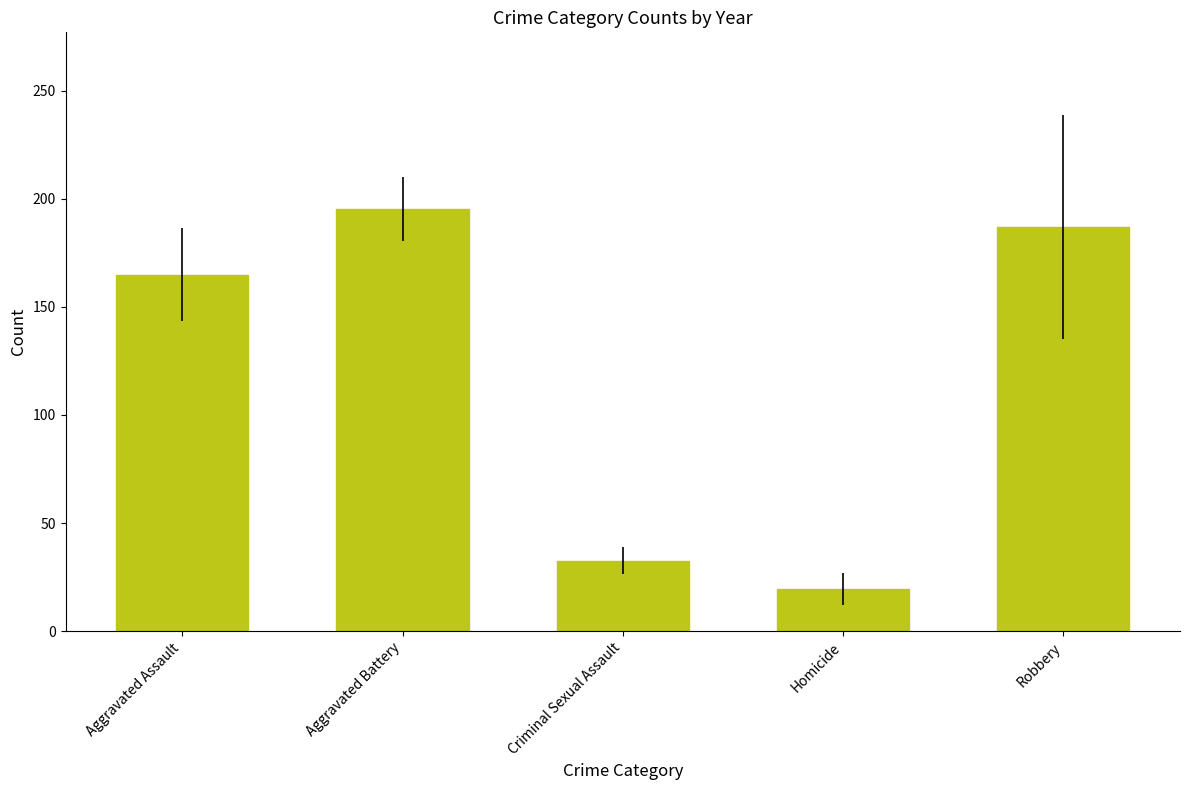

At which label does the data first exceed 164?

Aggravated Assault